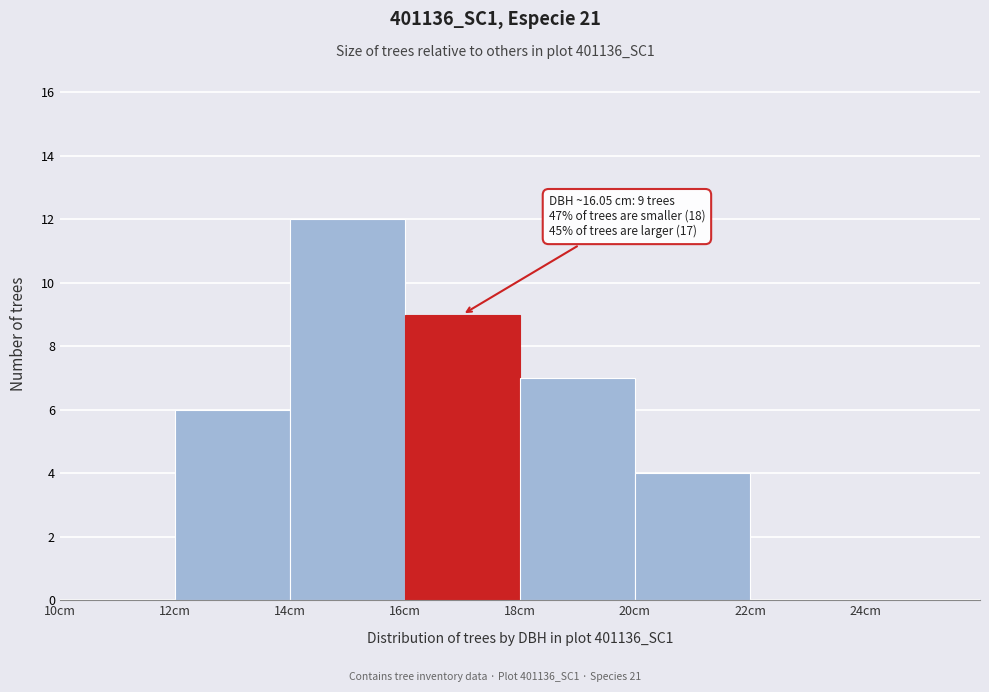

Which range on the x-axis has the tallest bar?

14 to 16